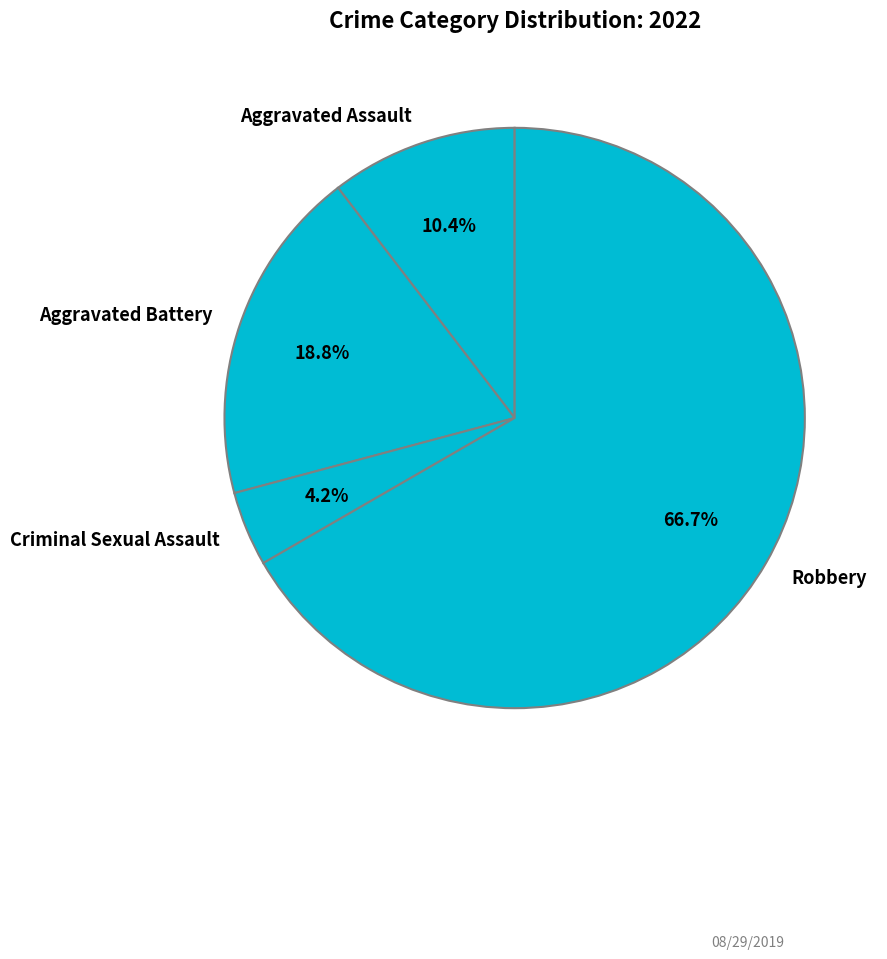

What is the largest slice in the pie chart?

Robbery